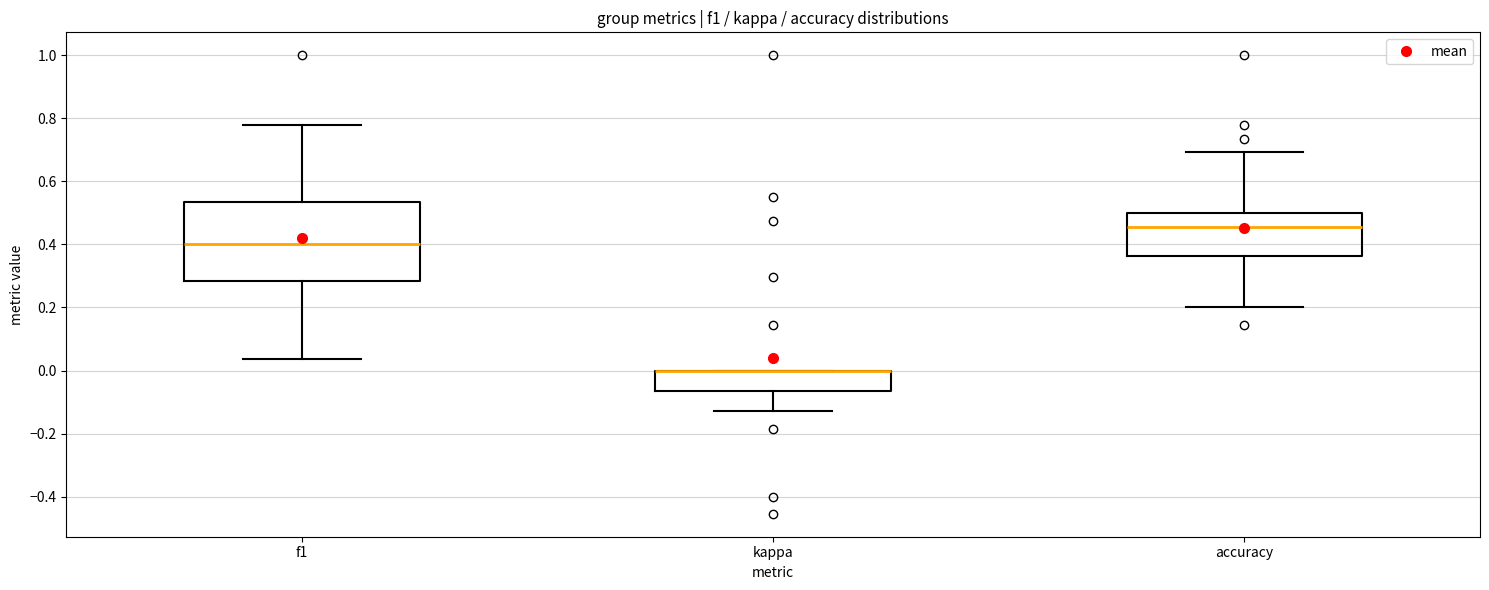

Where is the upper edge of the box for kappa on the y-axis? The values are not printed on the chart, so give them approximately, as read against the axis.

0.00